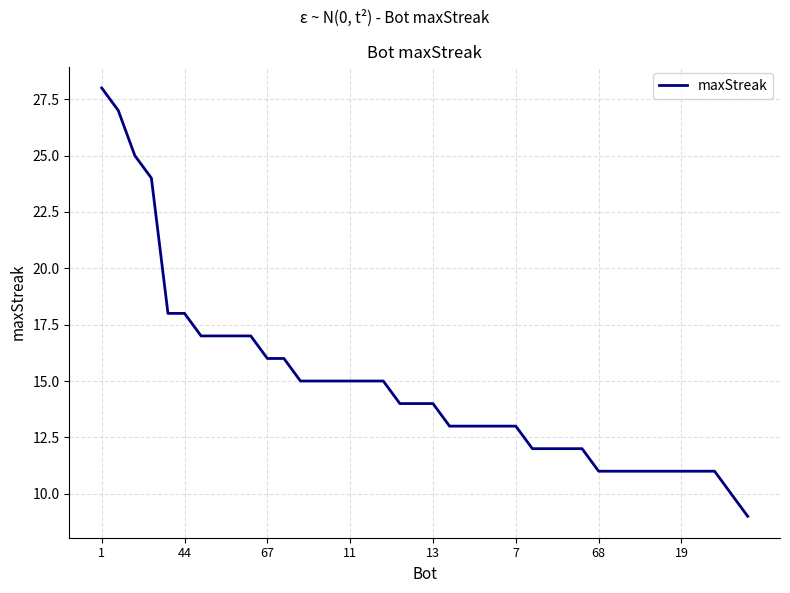

What is the minimum value shown in the chart?

9